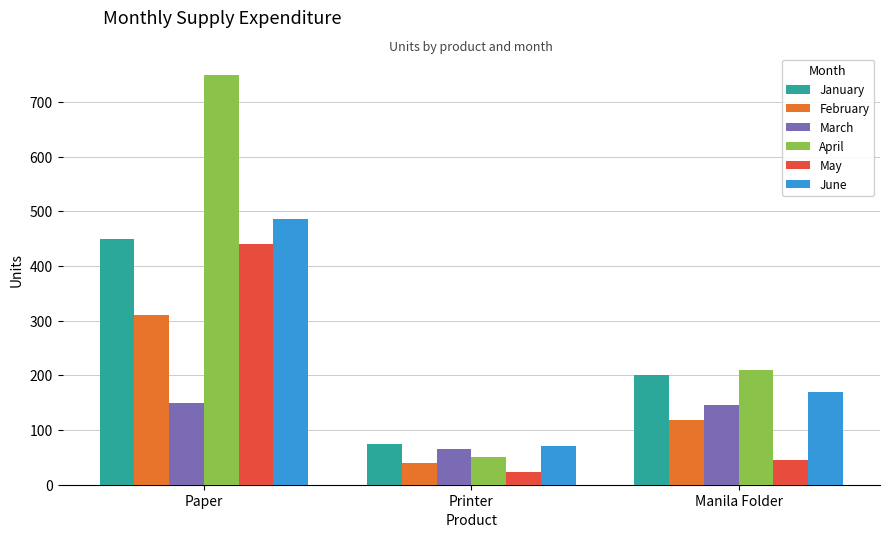

Which series has the largest range (max minus min)?

April